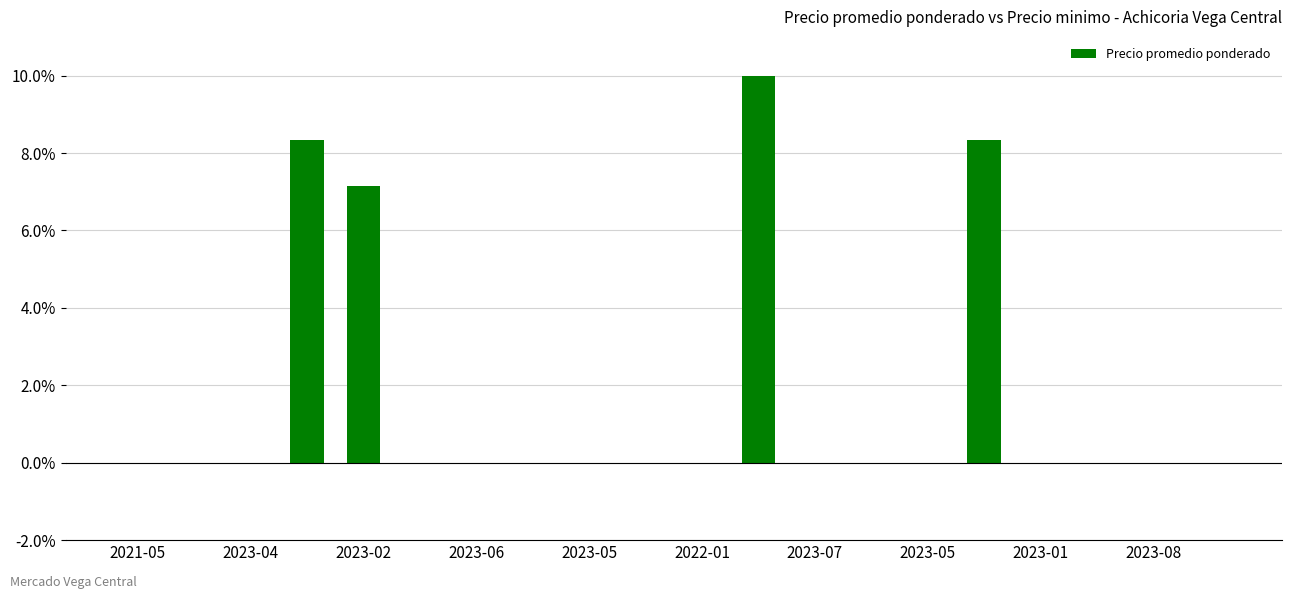

What is the maximum value shown in the chart?

10.0